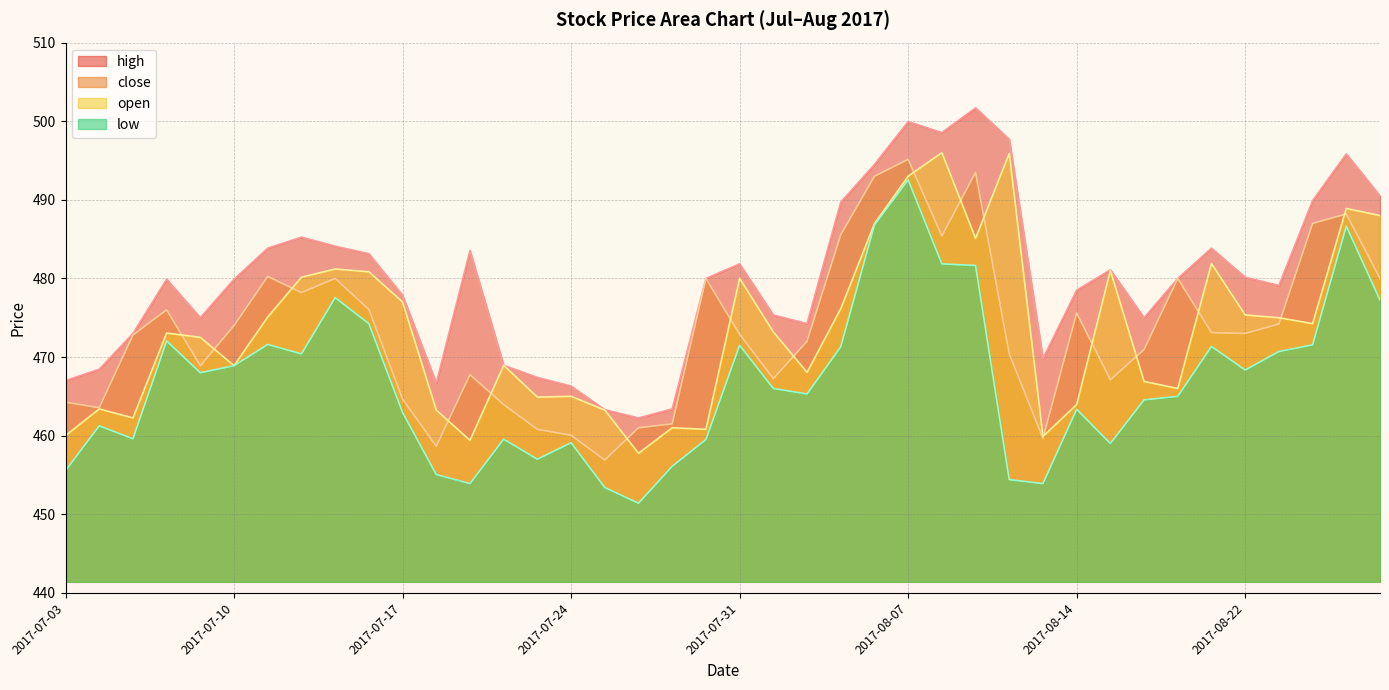

Which series has the largest range (max minus min)?

low